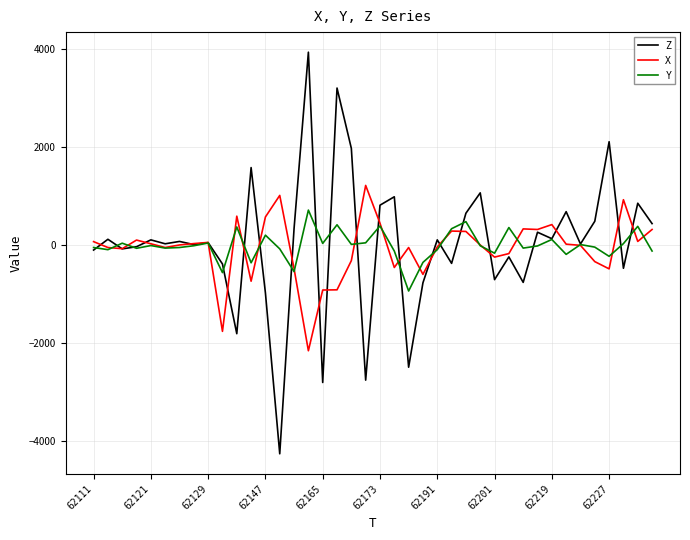

List the series in order of their peak value, lowest first.

Y, X, Z